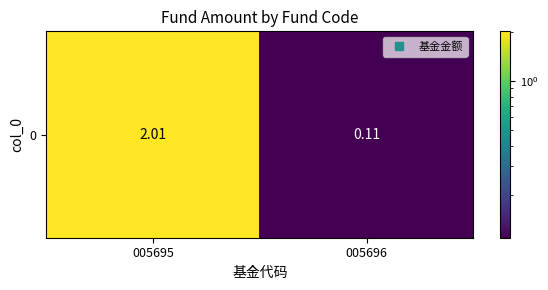

Rank the categories by value from lowest to highest.

005696, 005695